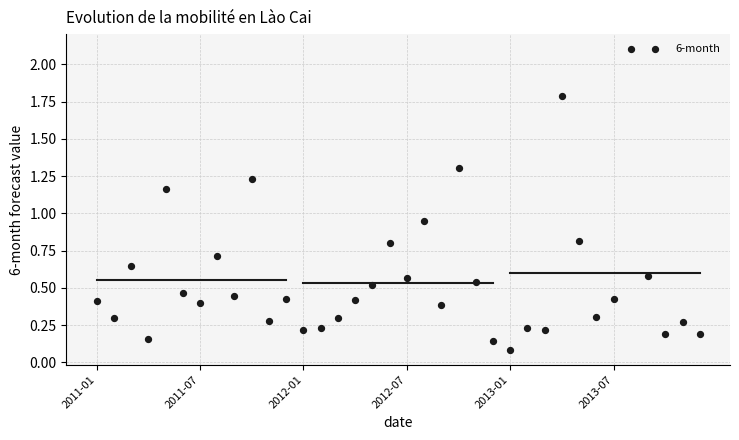

What is the range of Y values (max minus min)?

2.0